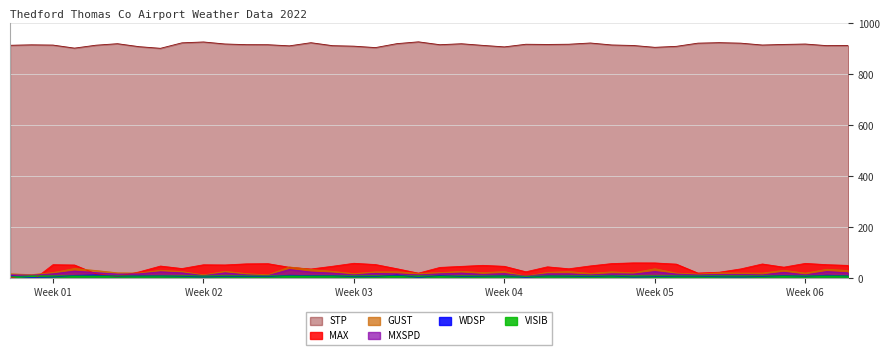

What is the label of the 10th point from the left?

Week 02